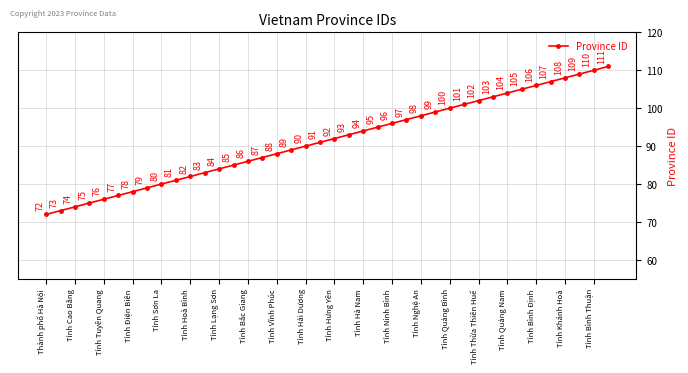

Reading left to right, extract all data points from this chart.

72	73	74	75	76	77	78	79	80	81	82	83	84	85	86	87	88	89	90	91	92	93	94	95	96	97	98	99	100	101	102	103	104	105	106	107	108	109	110	111